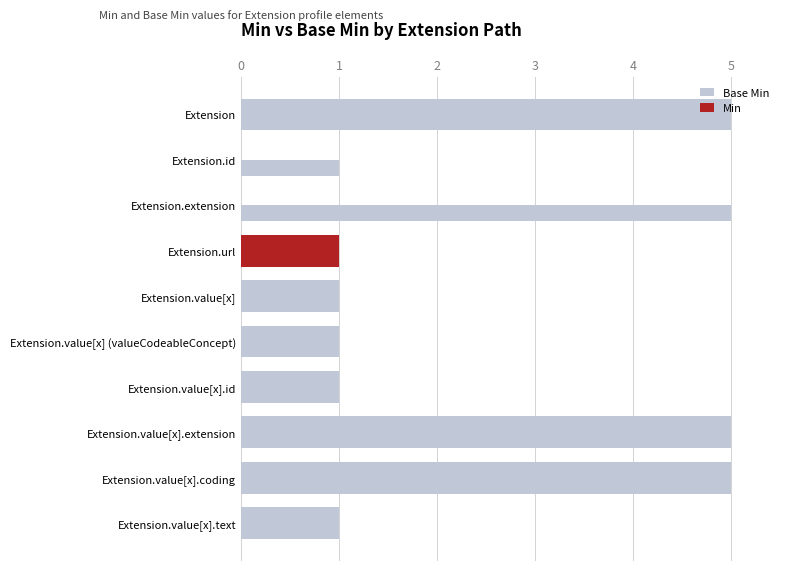

Count the Base Min values in the range 1 to 5.

10